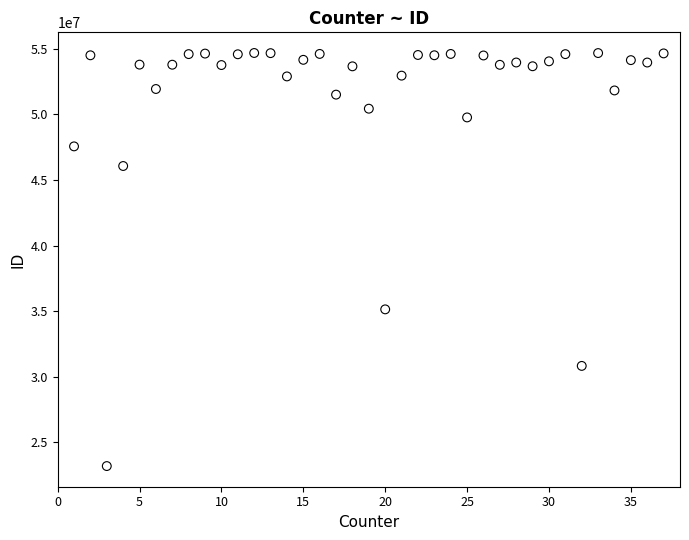

What is the range of Y values (max minus min)?

31486642